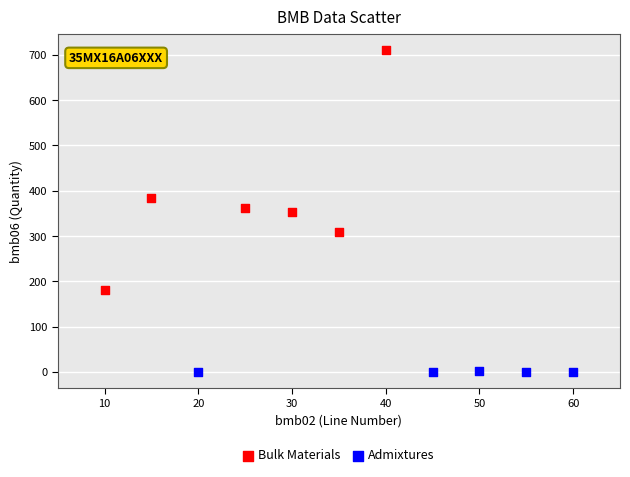

Which series contains the lowest Y value?

Admixtures